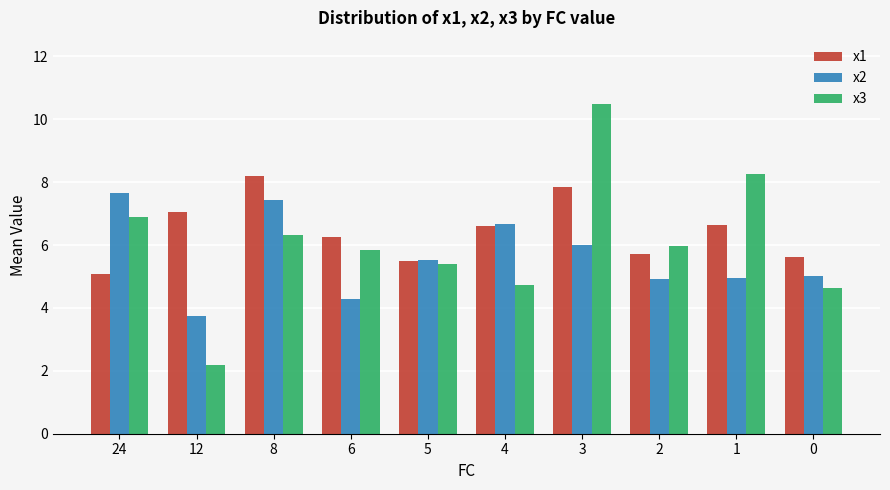

Reading left to right, transcribe all the data shown in this chart.

x1: 24=5.1	12=7.1	8=8.2	6=6.3	5=5.5	4=6.6	3=7.8	2=5.7	1=6.6	0=5.6
x2: 24=7.7	12=3.7	8=7.4	6=4.3	5=5.5	4=6.7	3=6.0	2=4.9	1=4.9	0=5.0
x3: 24=6.9	12=2.2	8=6.3	6=5.8	5=5.4	4=4.7	3=10.5	2=6.0	1=8.2	0=4.6